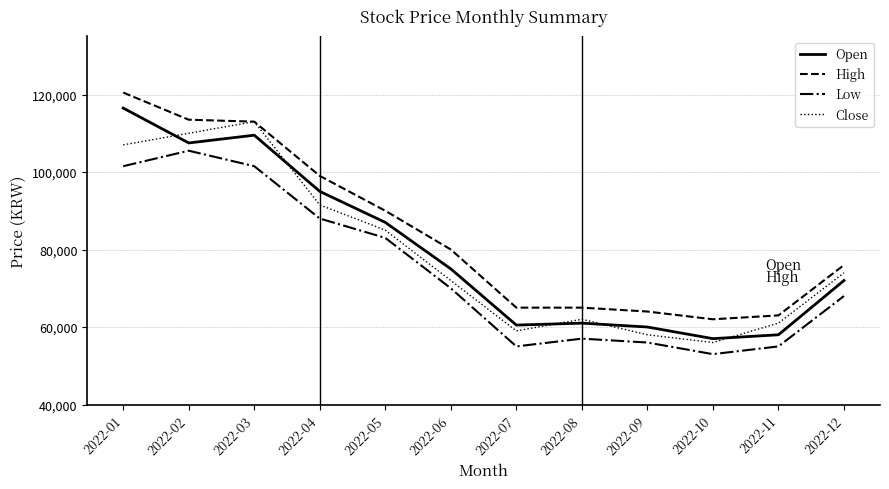

The High series shows 90000 at 2022-05. True or false?

True